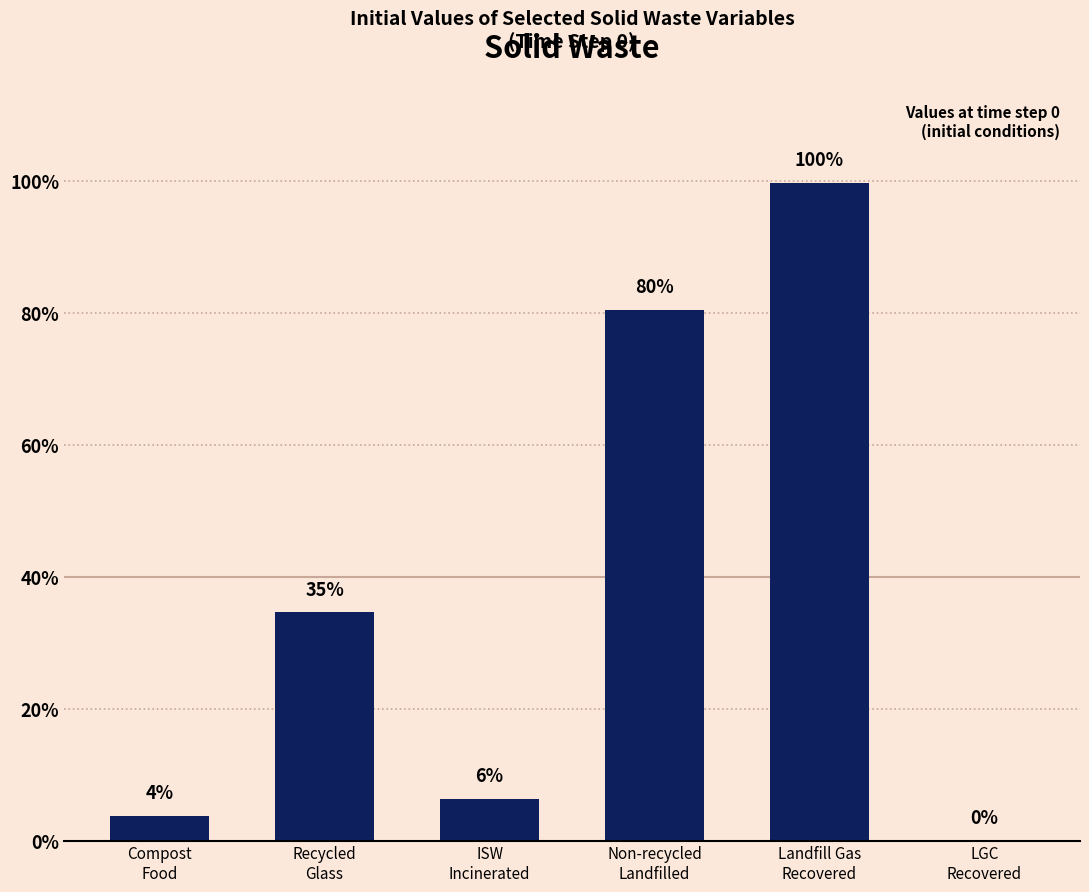

What is the change in value from Recycled
Glass to Non-recycled
Landfilled?

+0.5